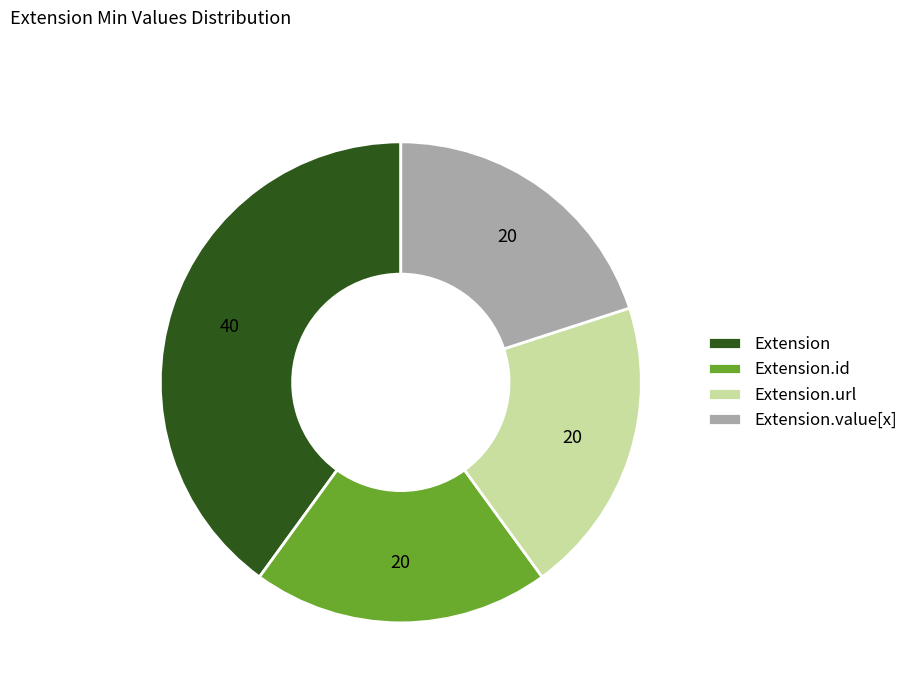

Does any single category account for the majority?

No